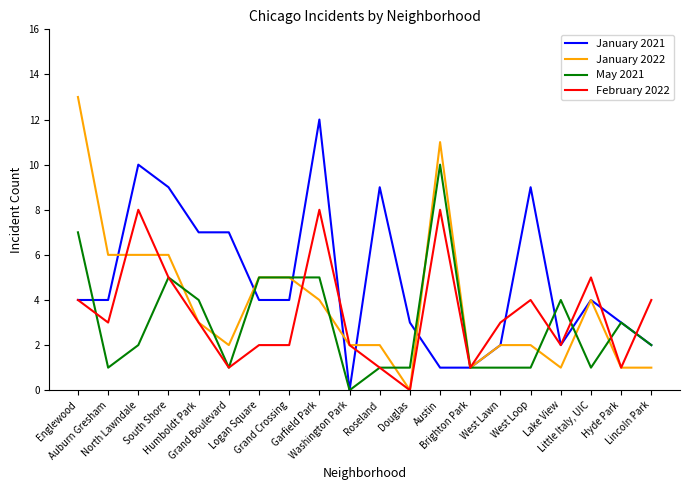

Reading left to right, what are all the values shown in this chart?

January 2021: 4	4	10	9	7	7	4	4	12	0	9	3	1	1	2	9	2	4	3	2
January 2022: 13	6	6	6	3	2	5	5	4	2	2	0	11	1	2	2	1	4	1	1
May 2021: 7	1	2	5	4	1	5	5	5	0	1	1	10	1	1	1	4	1	3	2
February 2022: 4	3	8	5	3	1	2	2	8	2	1	0	8	1	3	4	2	5	1	4